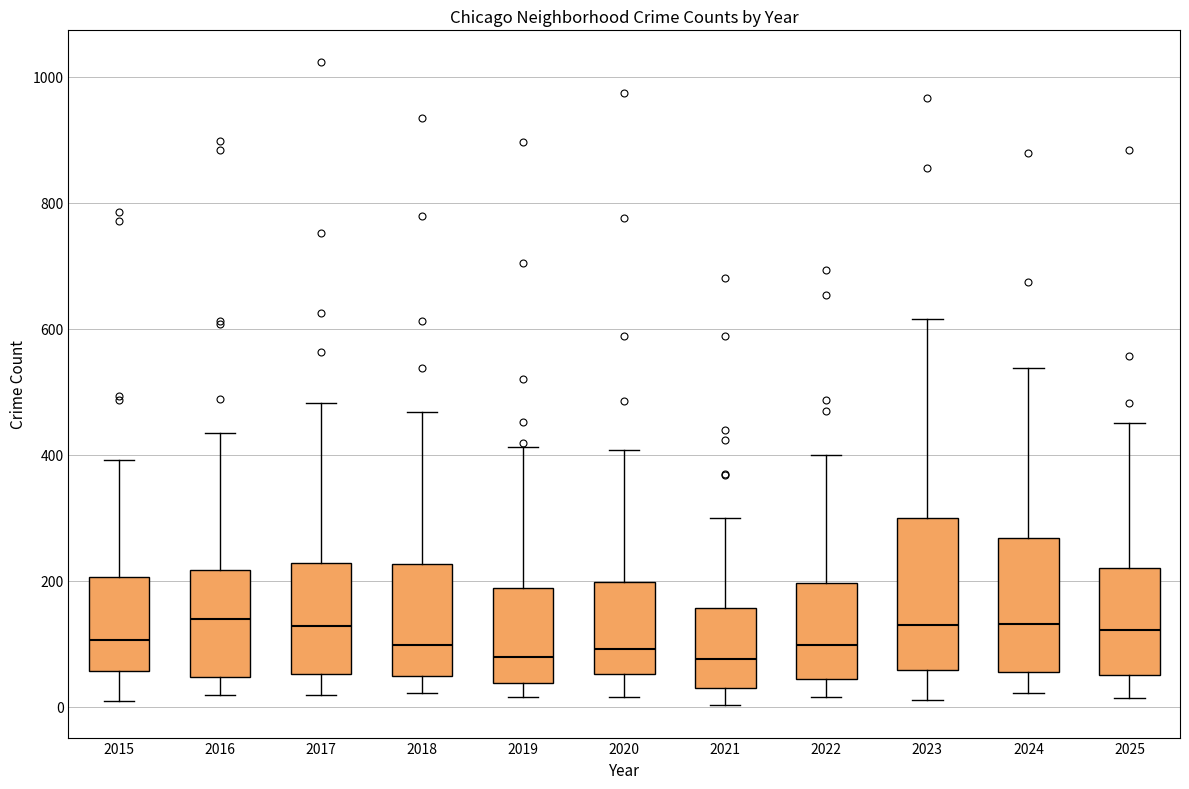

Reading left to right, read every box against the y-axis: the position of its median line, the range the box covers, and the ends of its whiskers. The values are not printed on the chart, so give them approximately, as read against the axis.

2015: median 100, box 60 to 200, whiskers 0 to 400
2016: median 140, box 40 to 220, whiskers 20 to 440
2017: median 120, box 60 to 220, whiskers 20 to 480
2018: median 100, box 40 to 220, whiskers 20 to 460
2019: median 80, box 40 to 180, whiskers 20 to 420
2020: median 100, box 60 to 200, whiskers 20 to 400
2021: median 80, box 20 to 160, whiskers 0 to 300
2022: median 100, box 40 to 200, whiskers 20 to 400
2023: median 120, box 60 to 300, whiskers 20 to 620
2024: median 140, box 60 to 260, whiskers 20 to 540
2025: median 120, box 60 to 220, whiskers 20 to 460